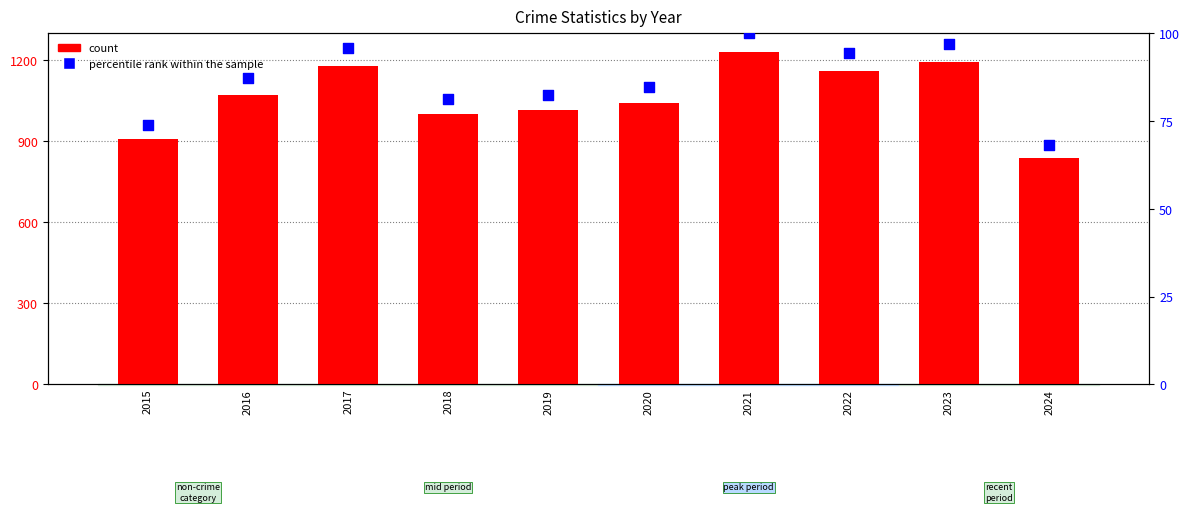

Which series has the widest spread of Y values?

count